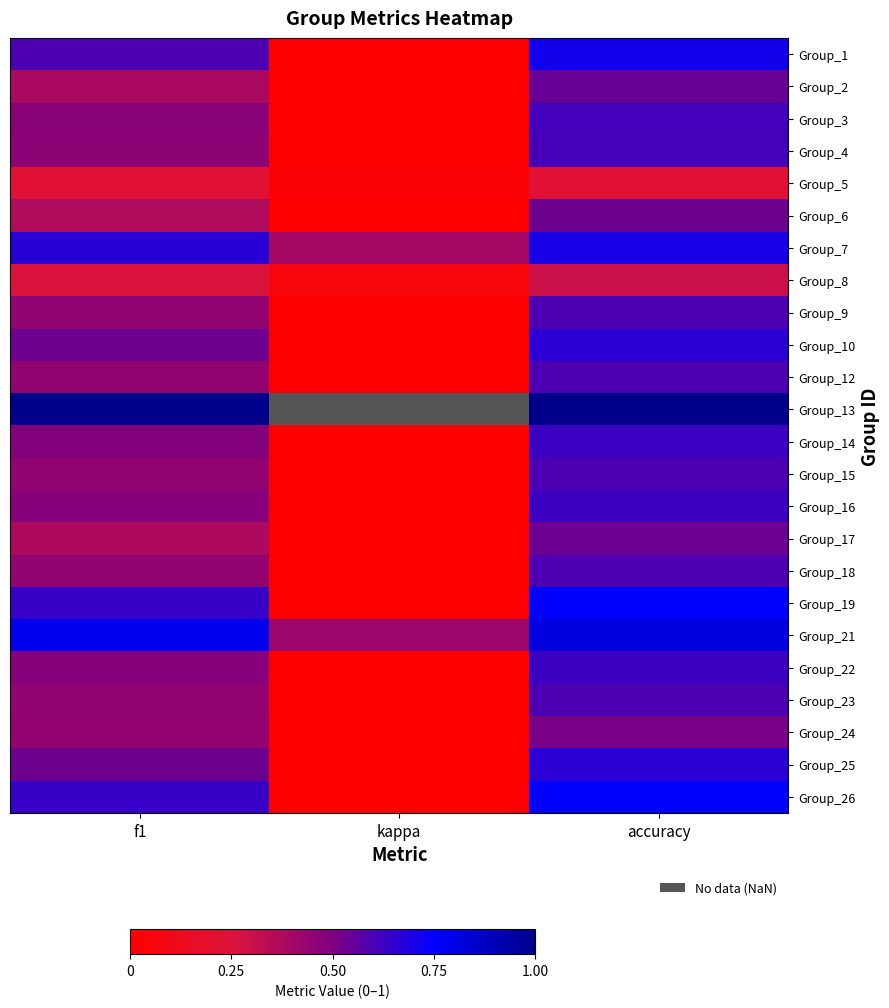

The Group_1 series shows 0.7 at accuracy. True or false?

True